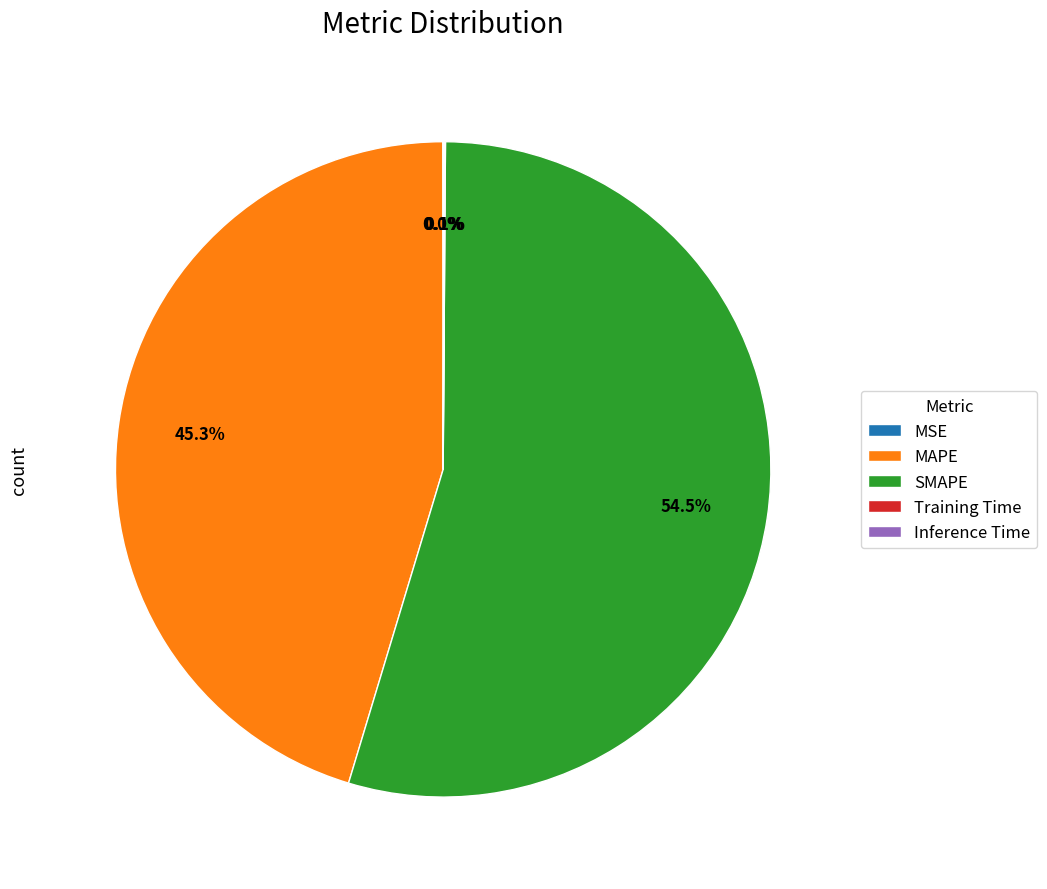

To the nearest percent, what percentage of the pie is MAPE?

45%